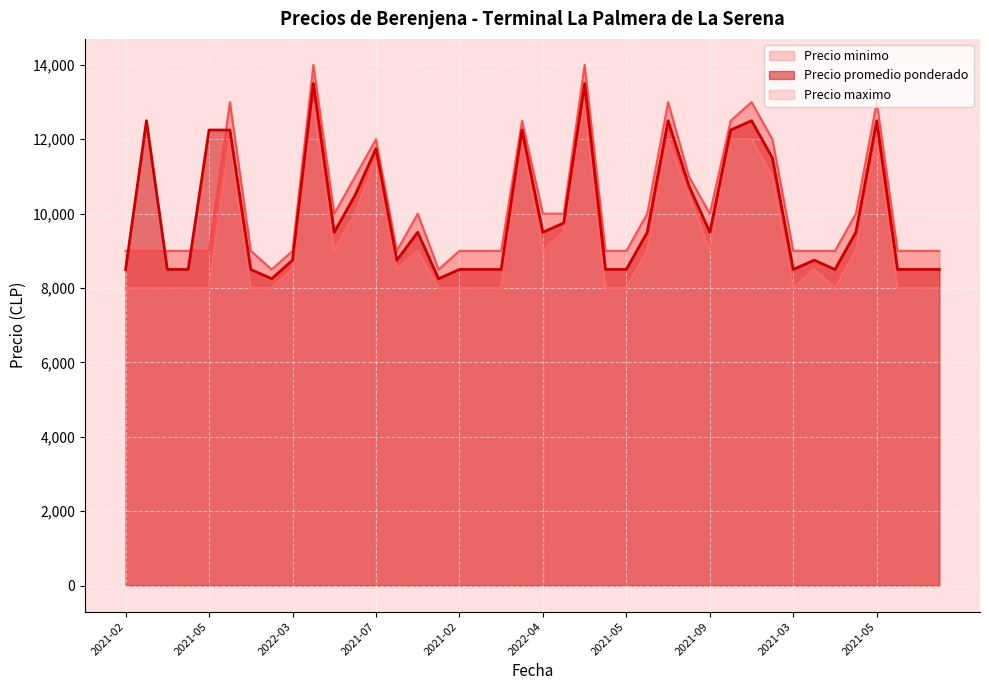

True or false: Precio minimo has more than 2 interior local peaks.

True